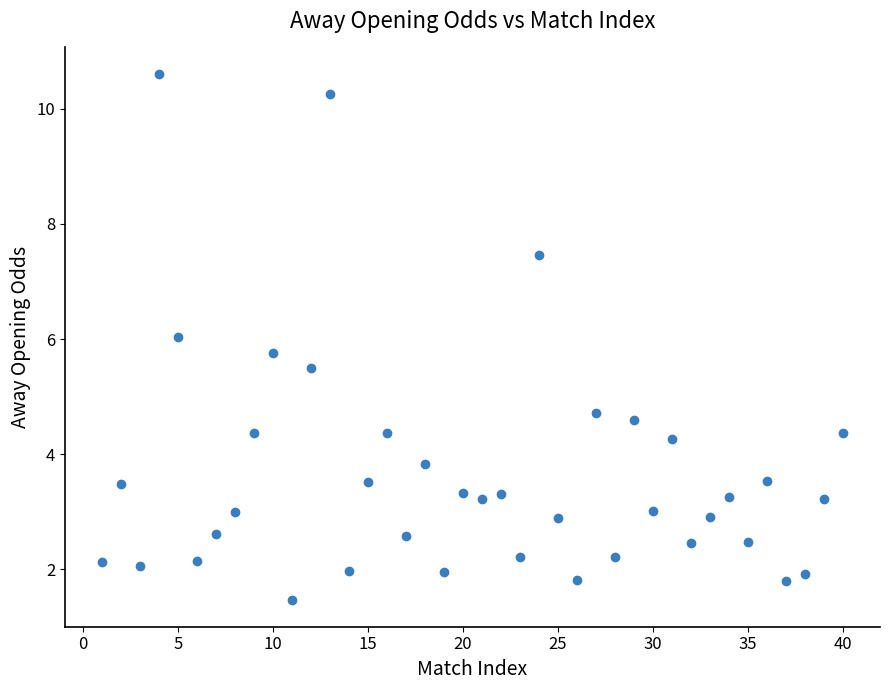

What is the range of X values (max minus min)?

39.0